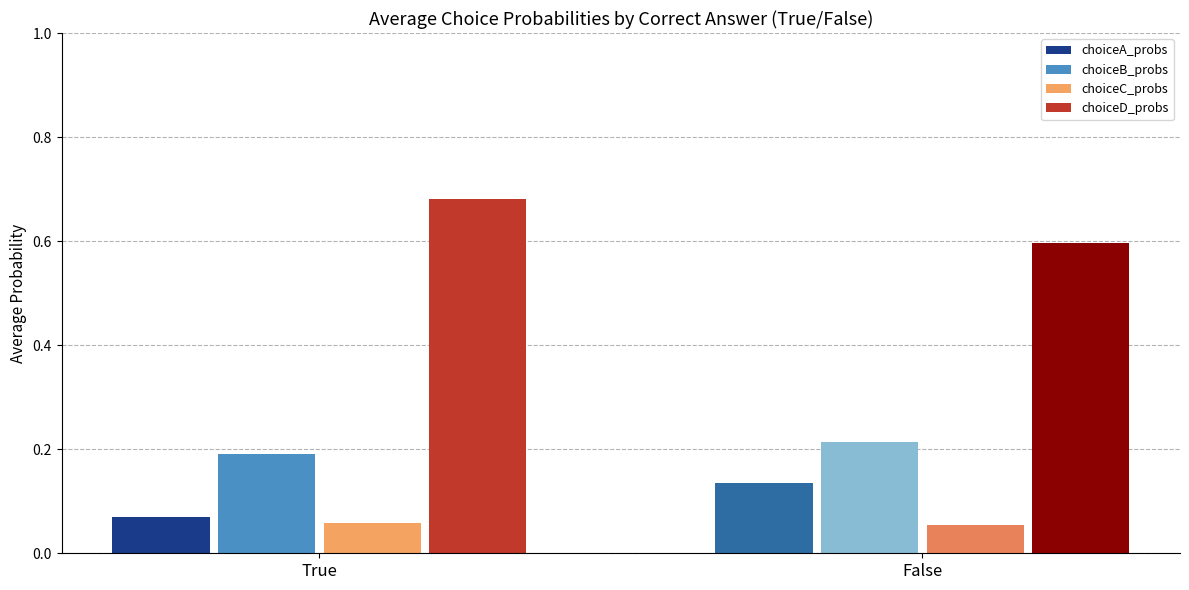

Does the chart contain any negative values?

No